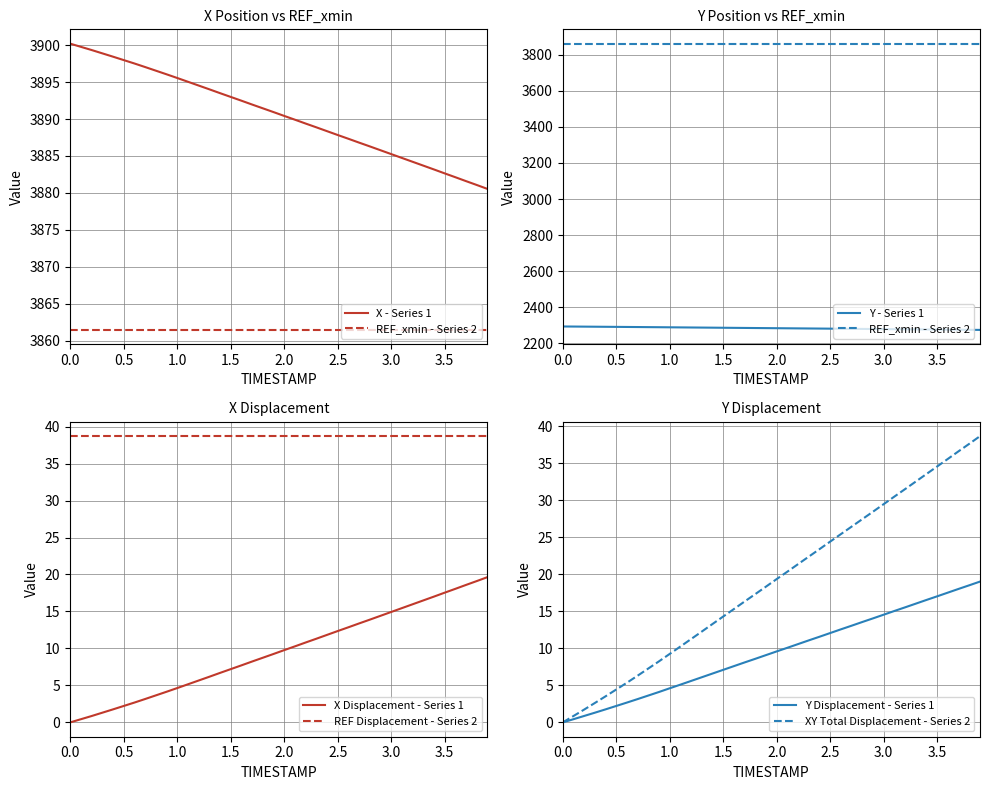

What is the minimum value for REF Displacement - Series 2?

38.7